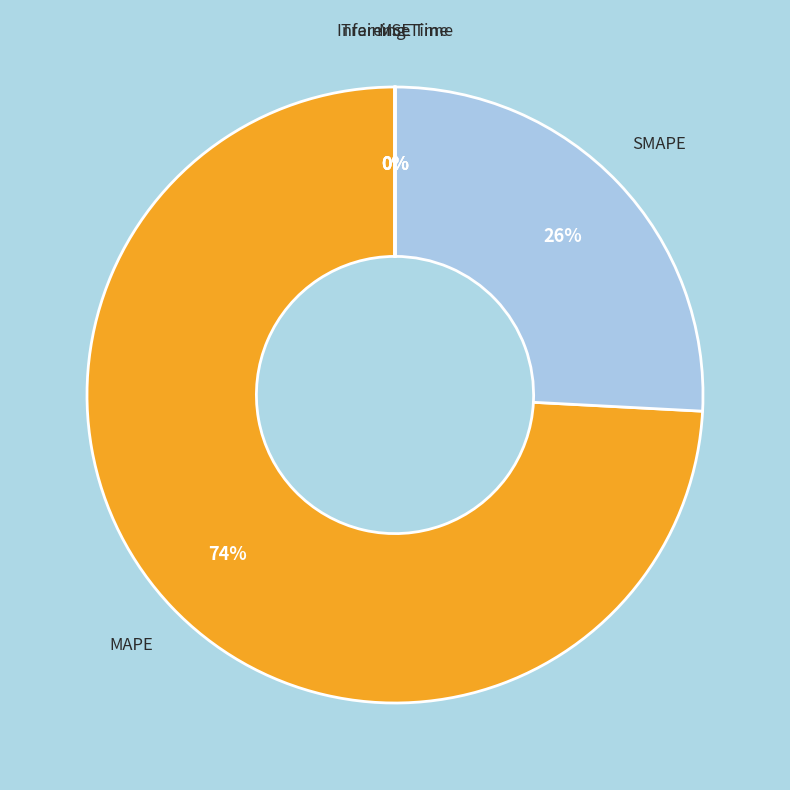

True or false: MAPE accounts for 85% of the total.

False